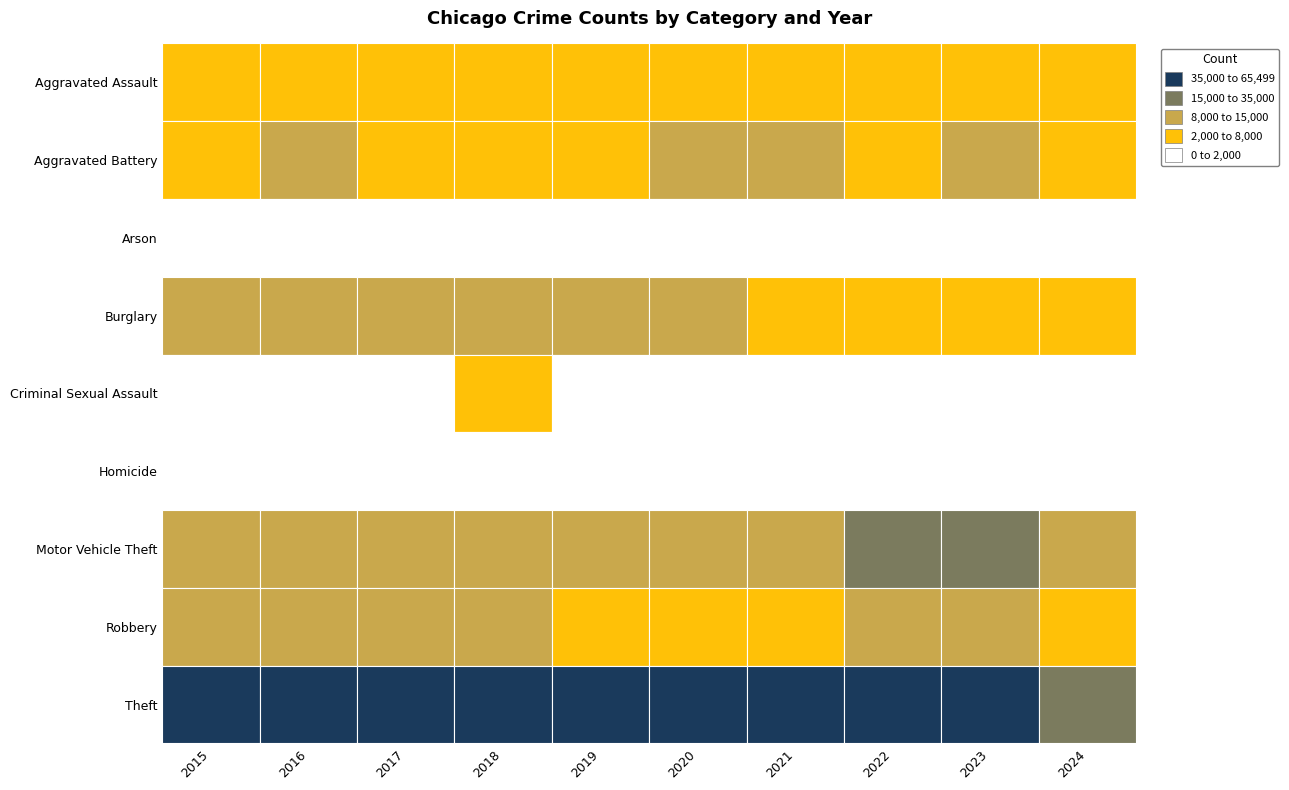

What is the sum of all Robbery values?

92222